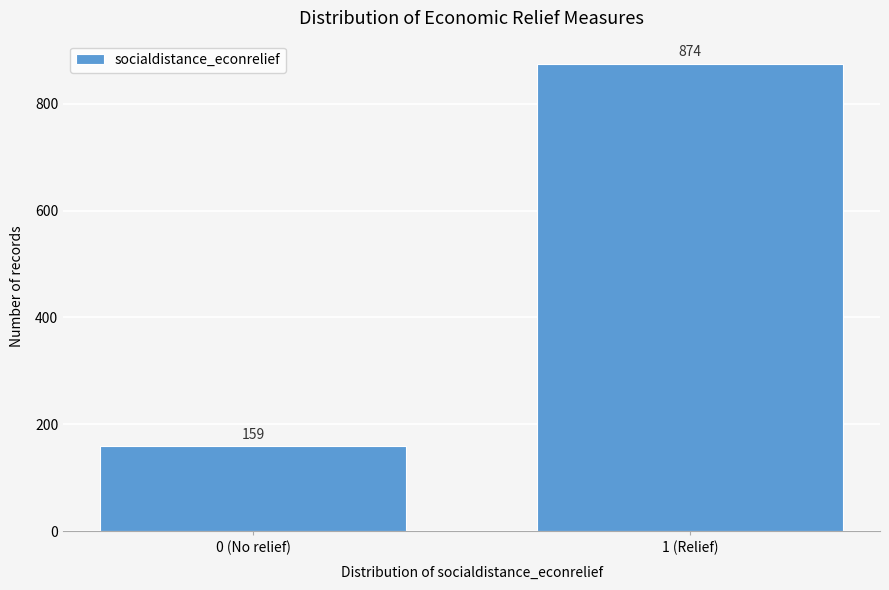

Reading left to right, what are all the values shown in this chart?

159	874